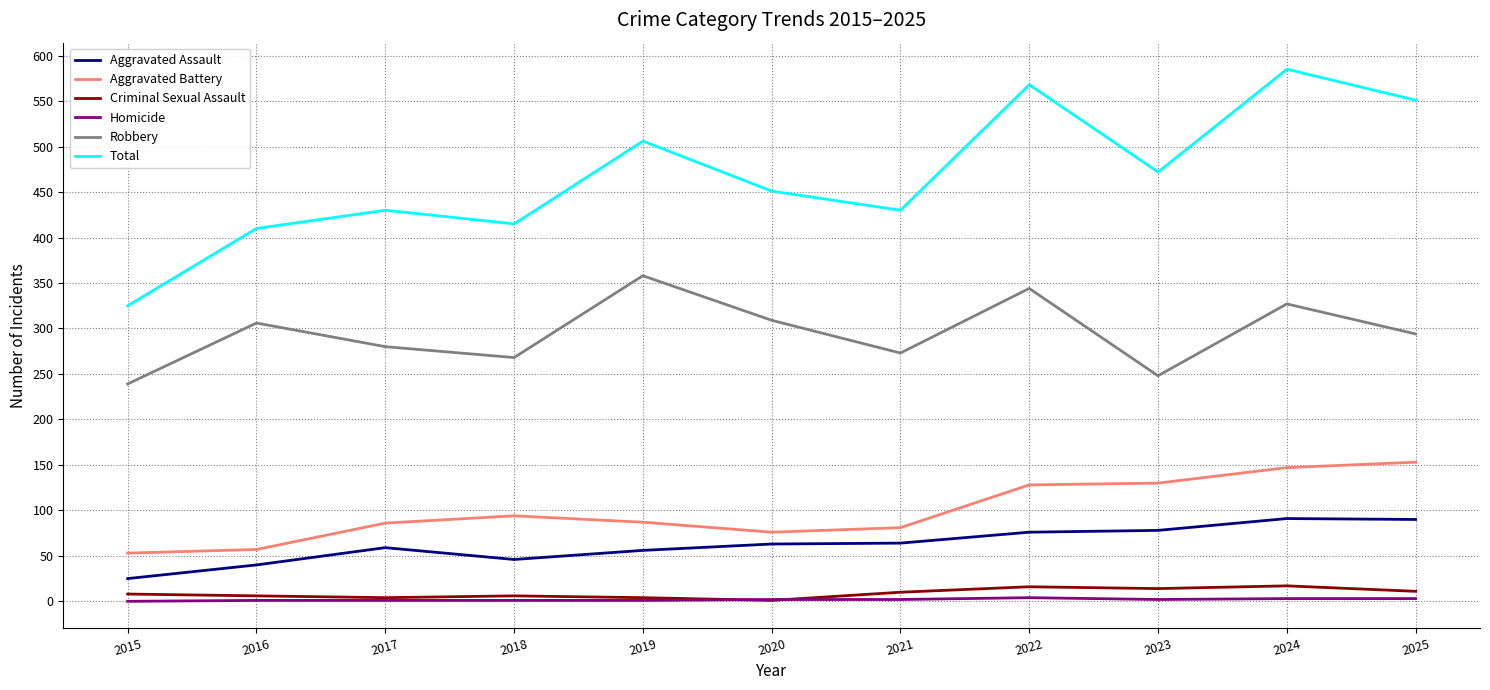

What is the lowest value of the Criminal Sexual Assault series?

1